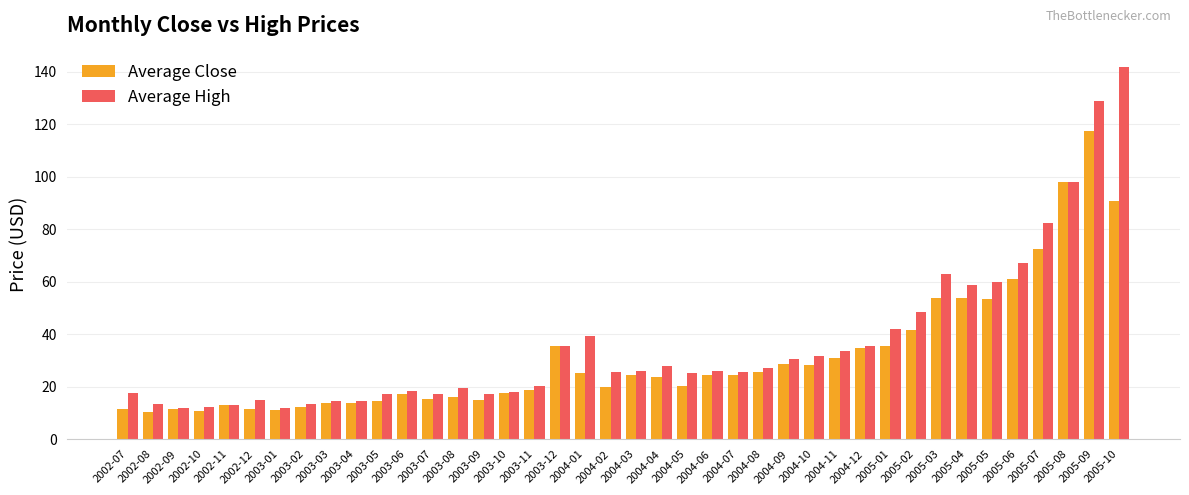

What is the difference between the Average Close values at 2005-10 and 2004-11?

59.8